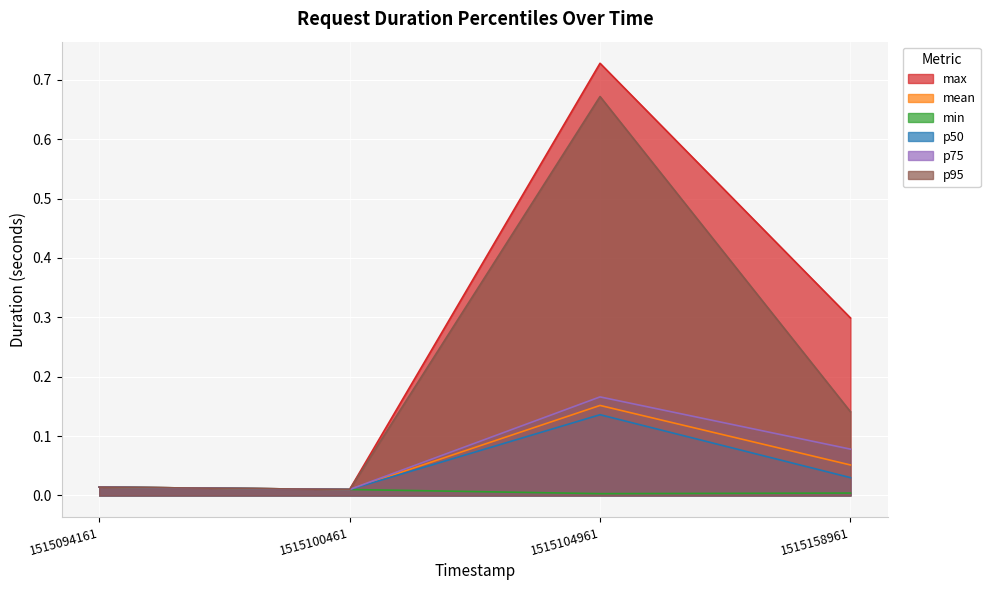

How many distinct data groups are displayed?

6